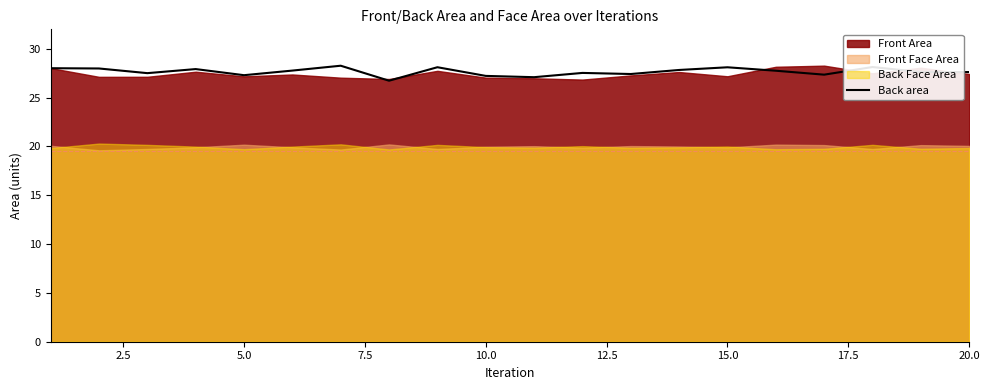

What is the difference between the maximum and minimum values?

1.5